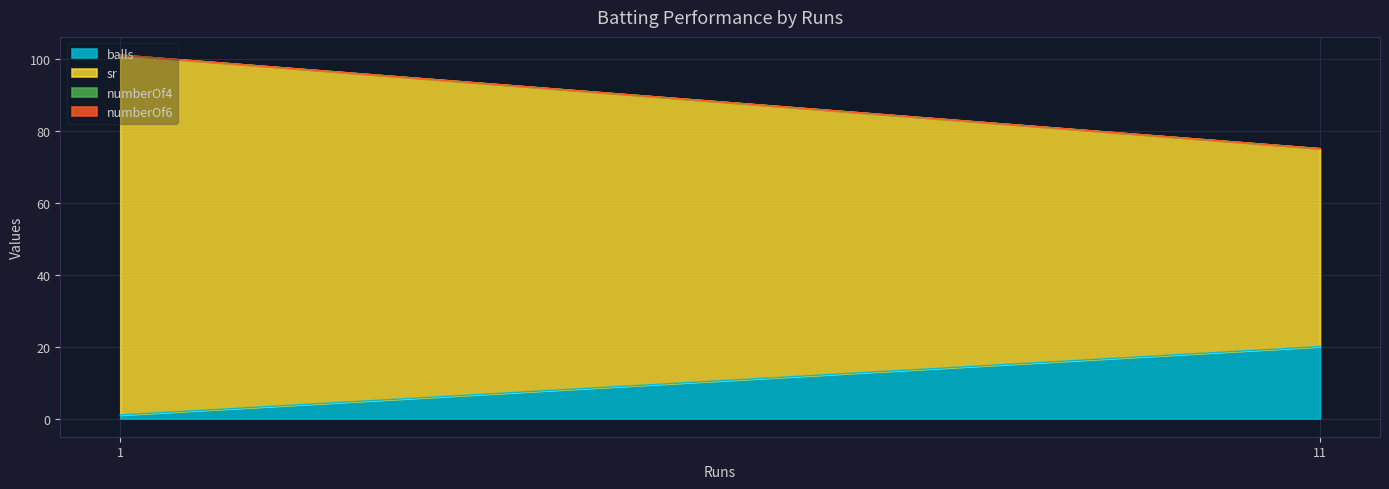

At which category is the sum across all series the highest?

1